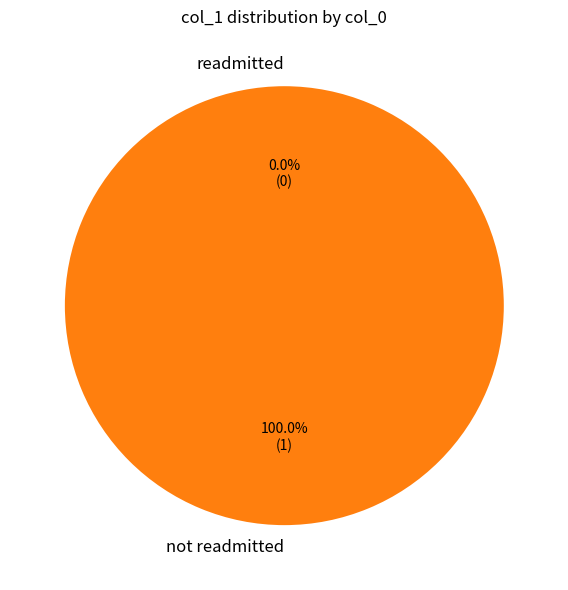

How many segments does this pie chart have?

2